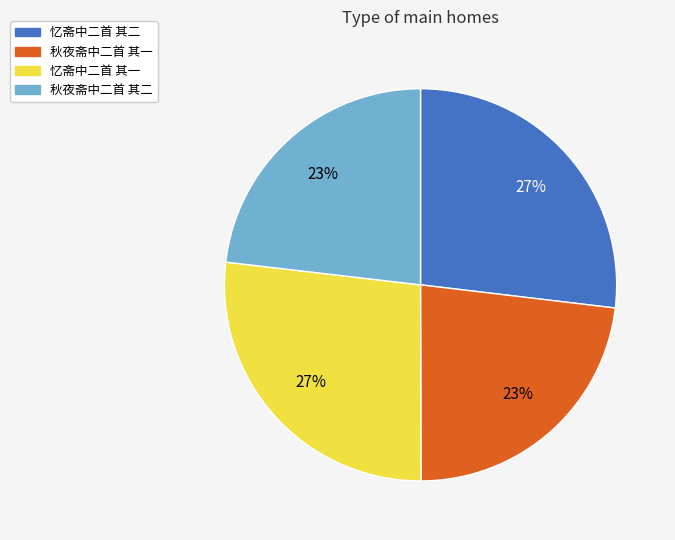

Does any single category account for the majority?

No